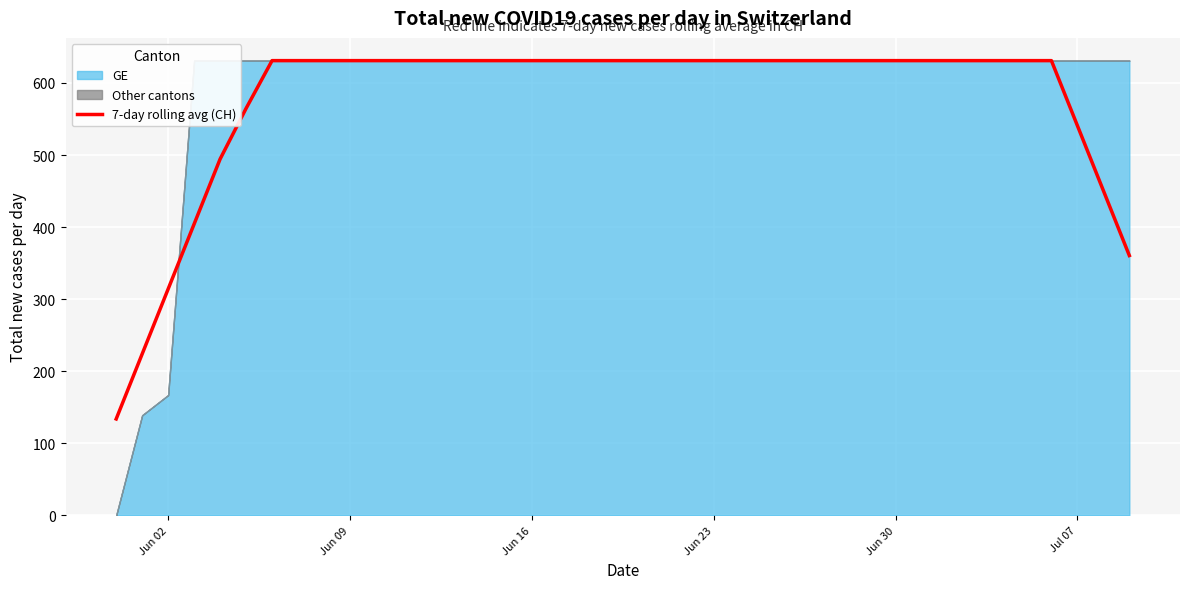

What is the minimum value for 7-day rolling avg (CH)?

133.9